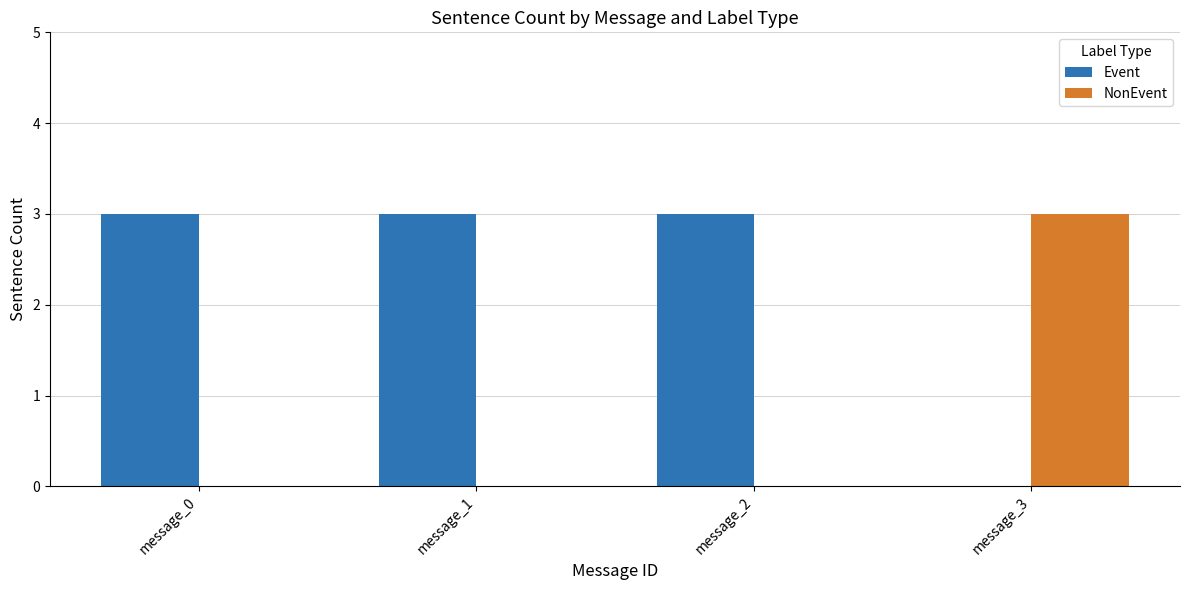

Reading right to left, what are all the values shown in this chart?

Event: message_3=0	message_2=3	message_1=3	message_0=3
NonEvent: message_3=3	message_2=0	message_1=0	message_0=0